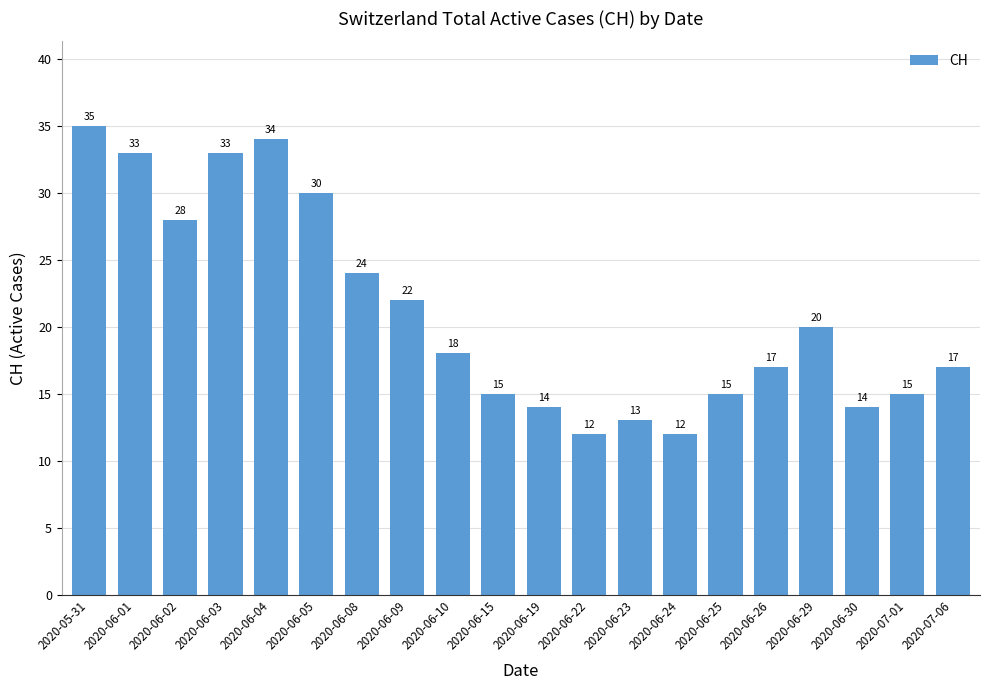

At which label does the data first exceed 18?

2020-05-31